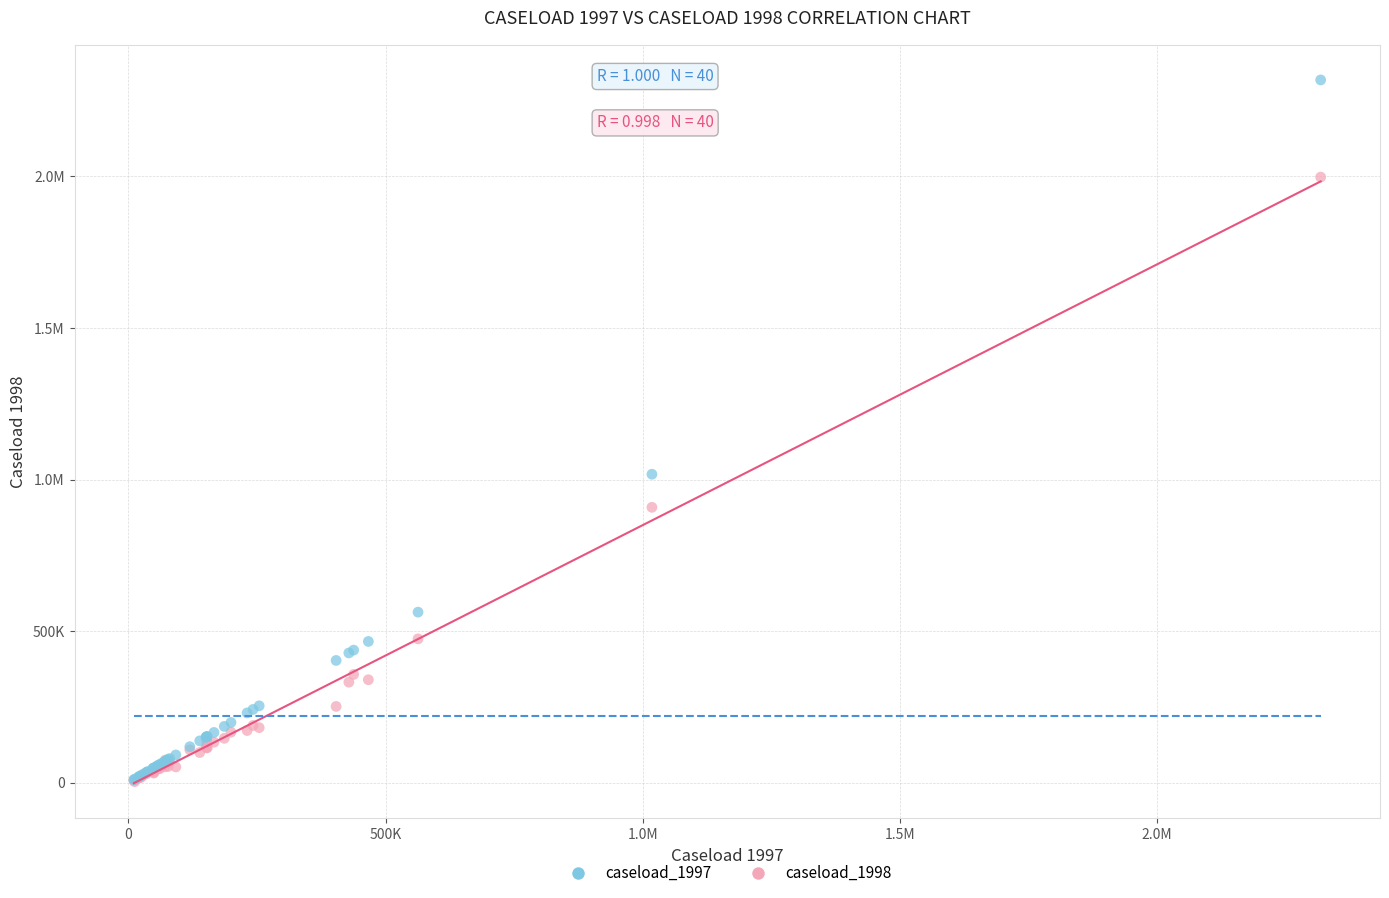

What are all the series names shown in the legend?

caseload_1997, caseload_1998